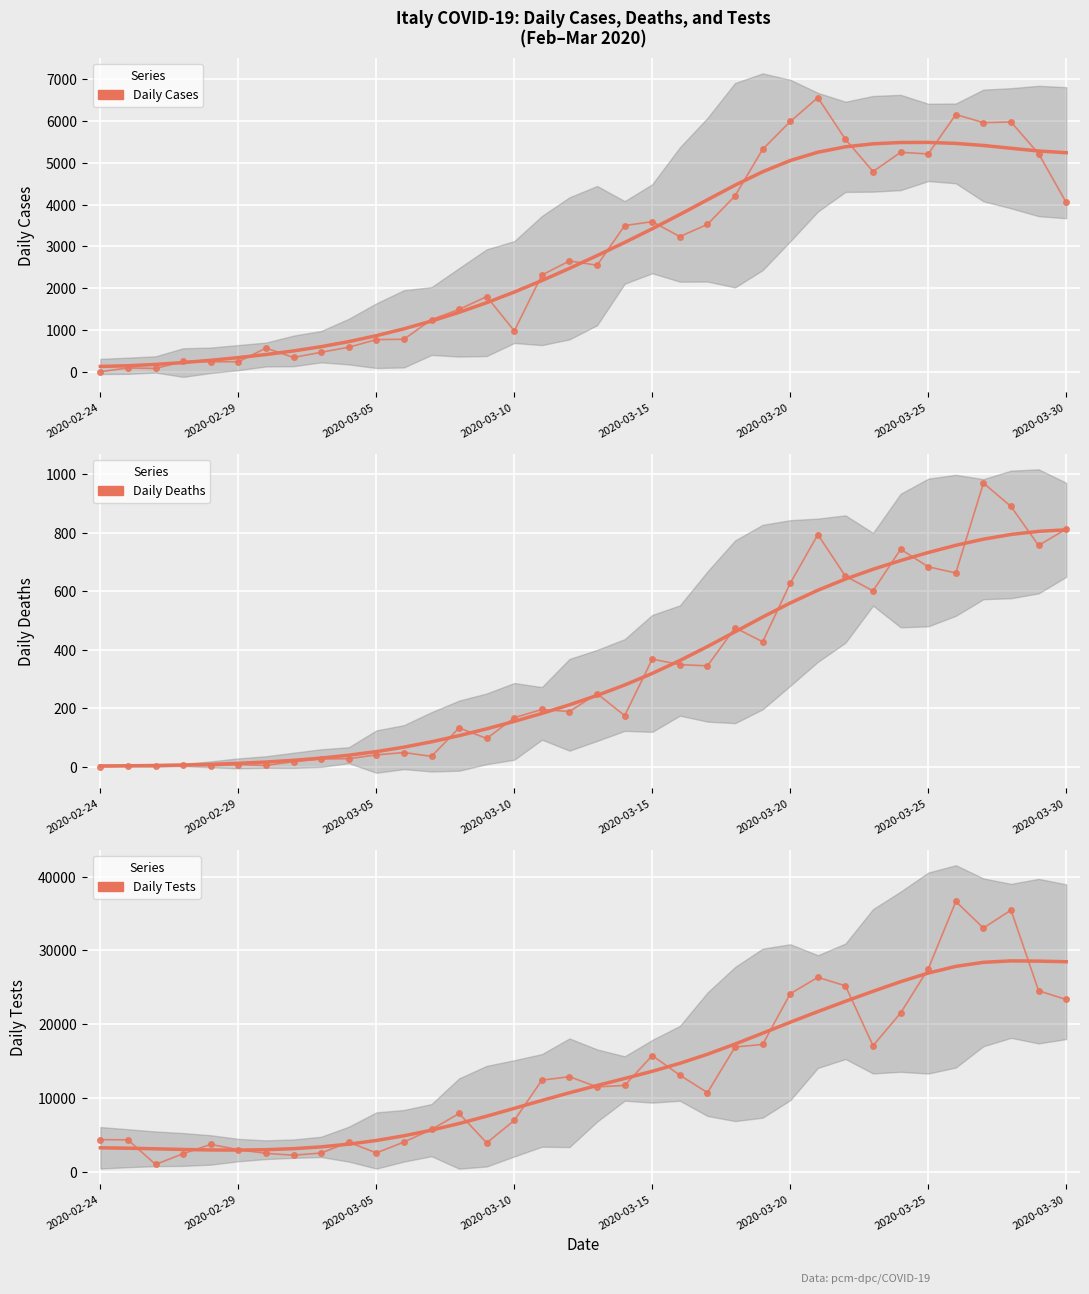

What is the difference between the maximum and second lowest values in the Daily Deaths series?

967